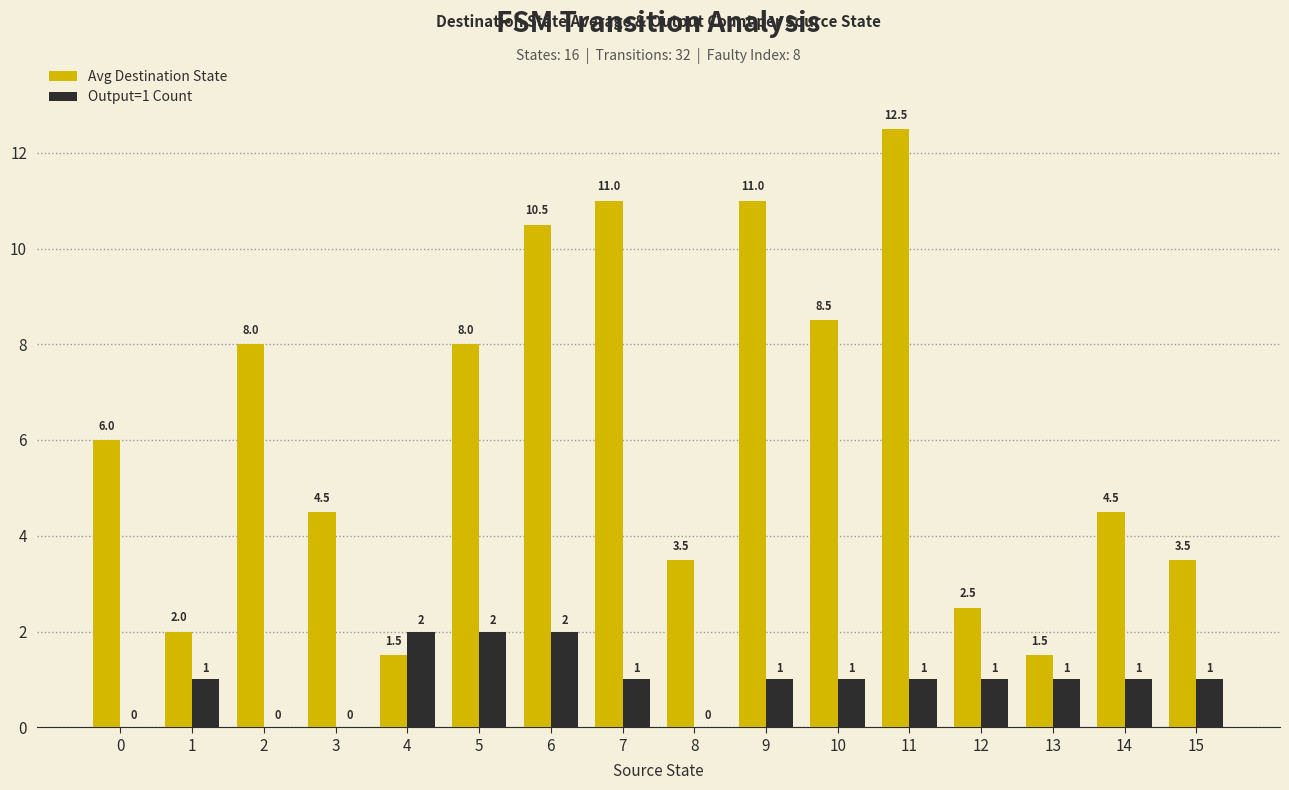

What are all the series names shown in the legend?

Avg Destination State, Output=1 Count